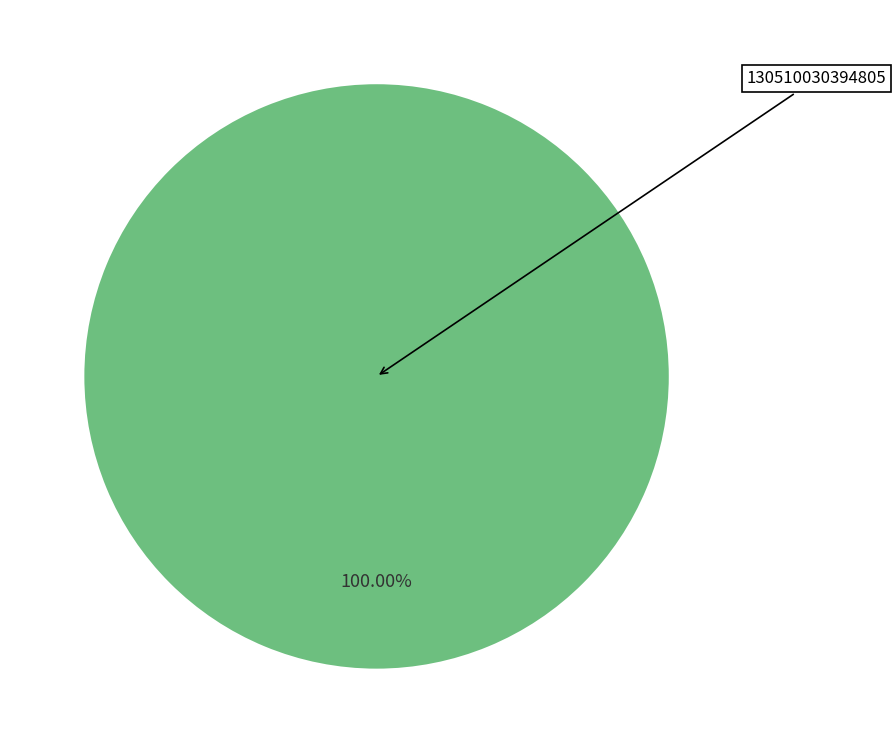

Is there a majority slice in this chart?

Yes